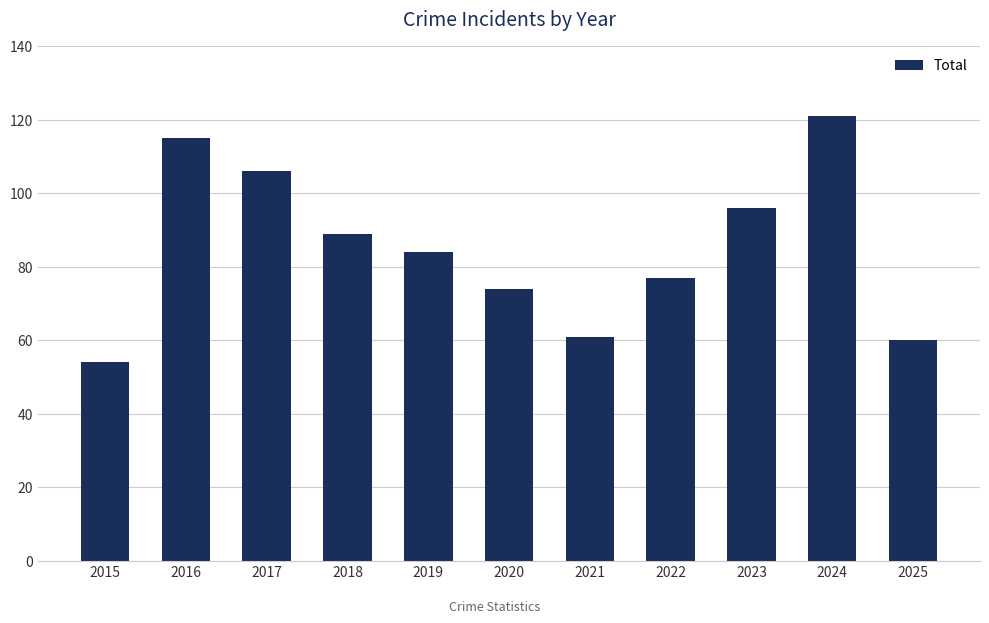

Does the chart contain stacked bars?

No